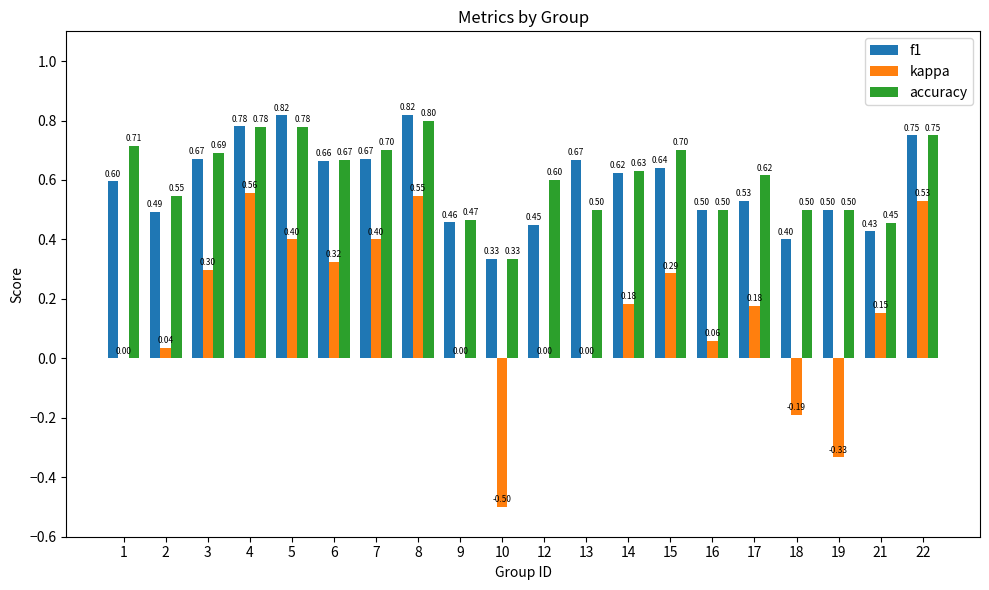

Does the chart contain stacked bars?

No